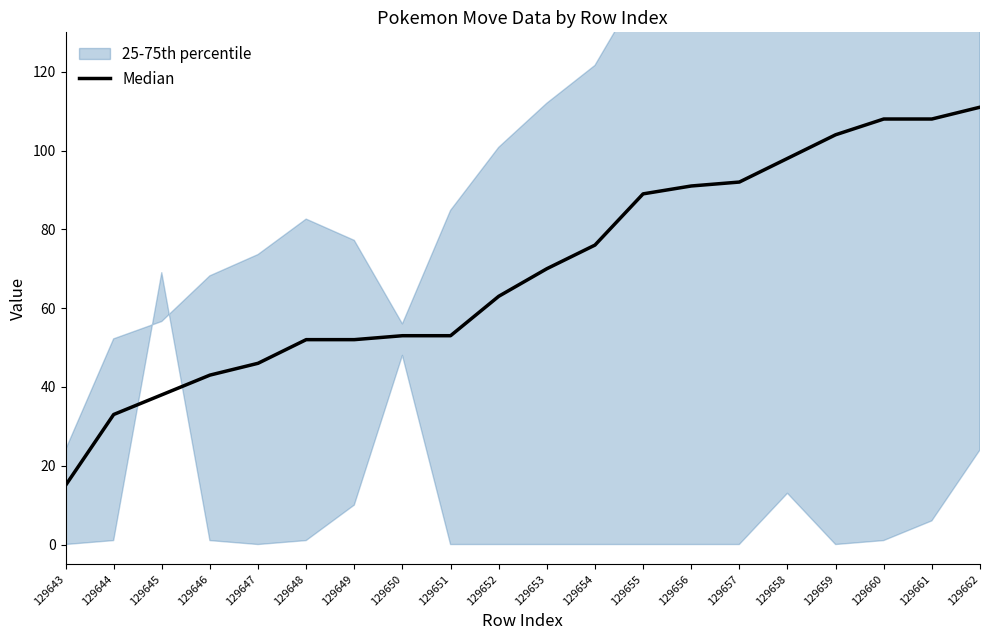

Which has a higher value, 129655 or 129646?

129655